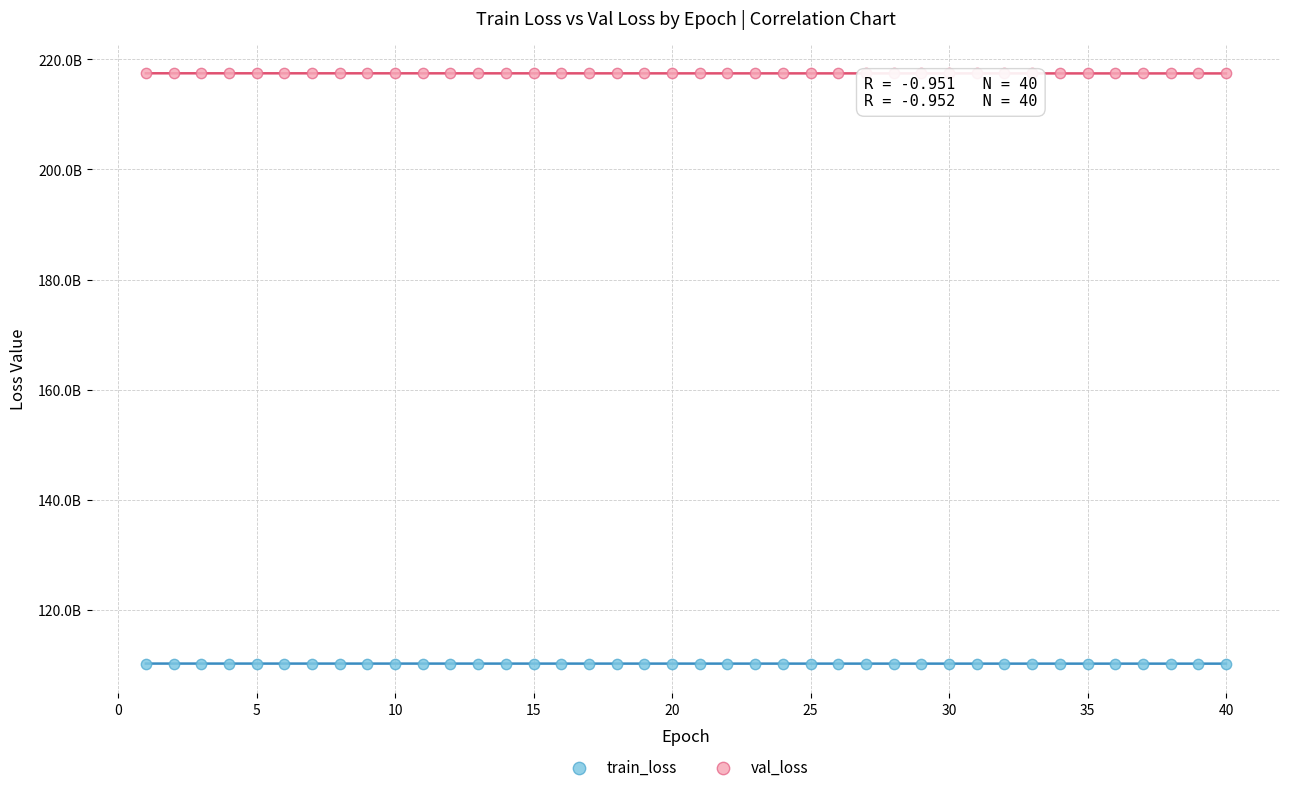

What are all the series names shown in the legend?

train_loss, val_loss